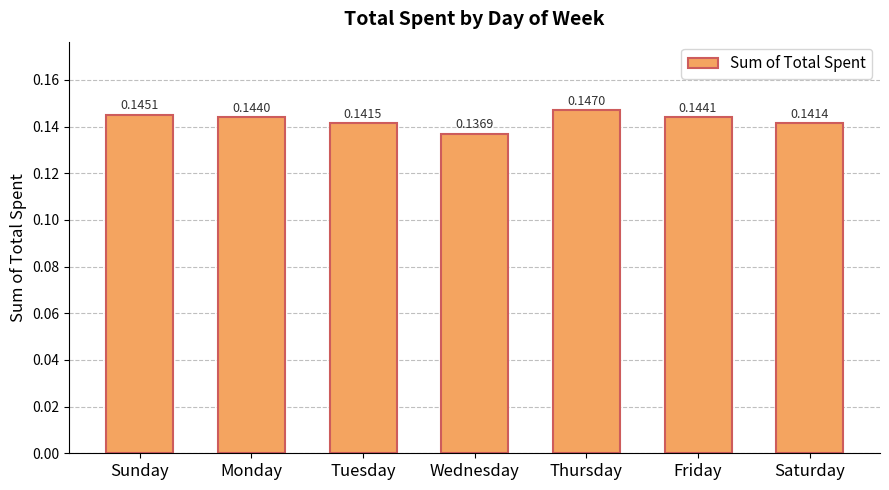

How many values are between 0 and 1?

7